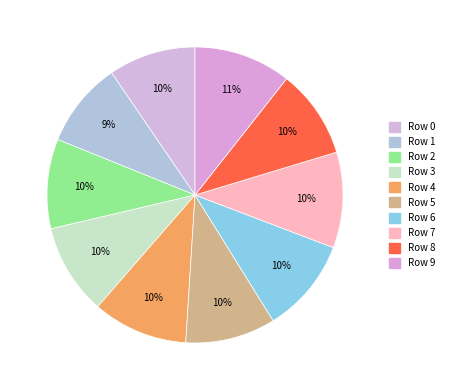

What percentage do Row 0 and Row 6 together represent?

19.9%